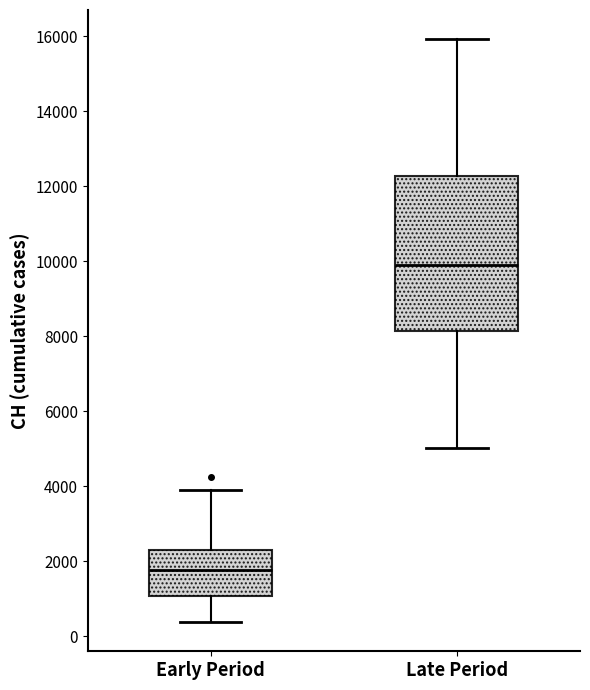

Which box's median line is the lowest?

Early Period